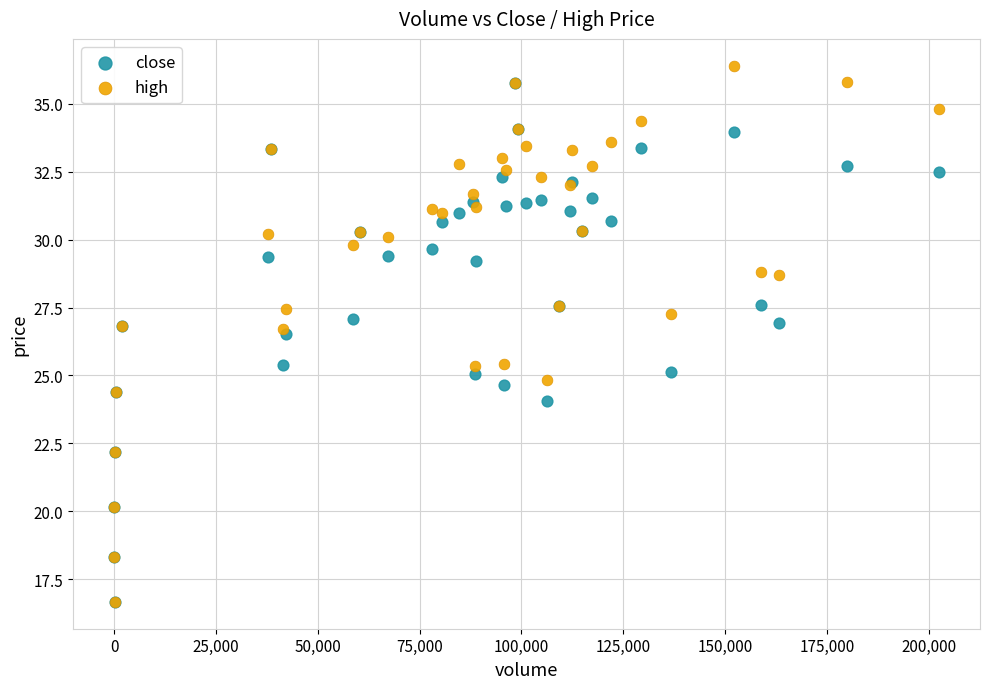

Which series has the largest Y range (max minus min)?

high